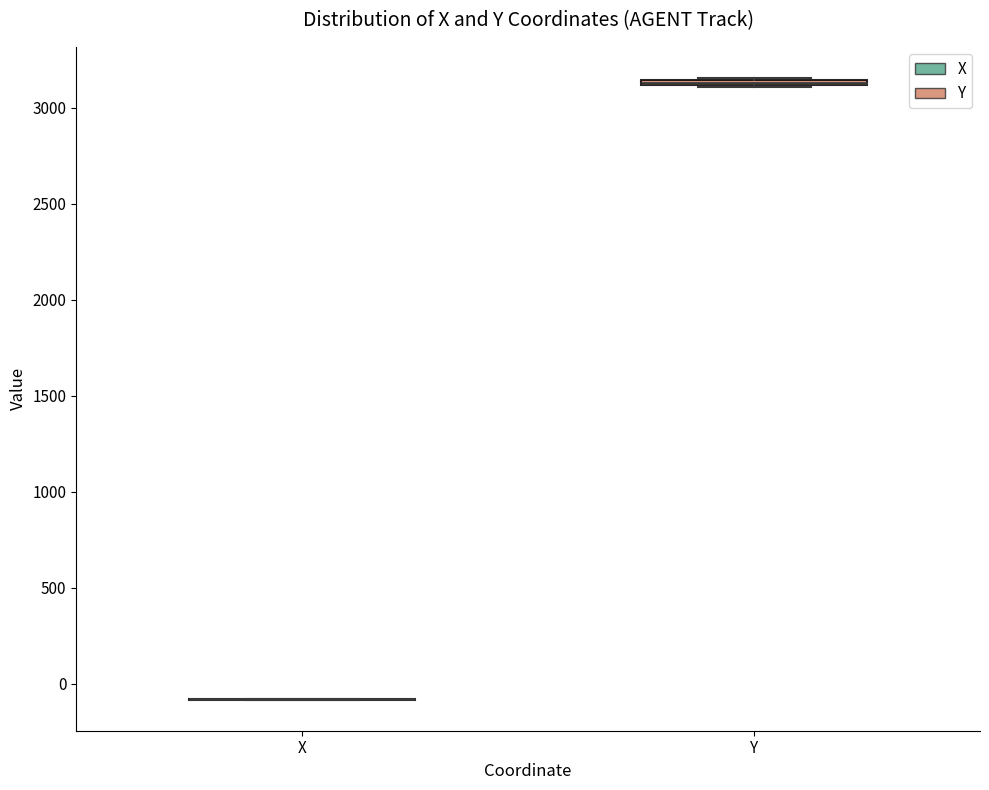

Where is the lower edge of the box for Y on the y-axis? The values are not printed on the chart, so give them approximately, as read against the axis.

3100